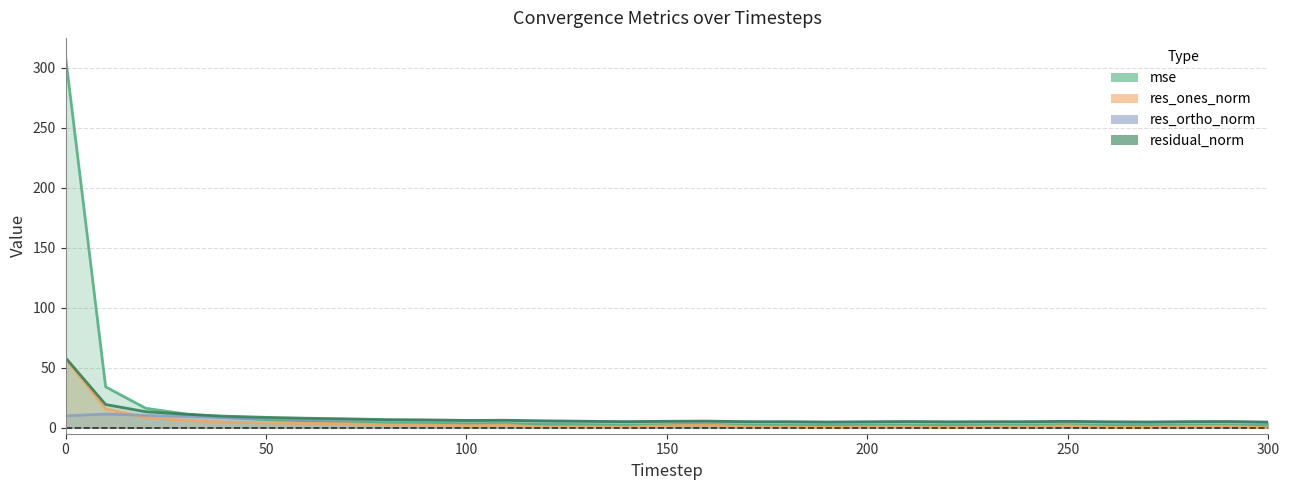

True or false: residual_norm and res_ones_norm intersect in this chart.

False